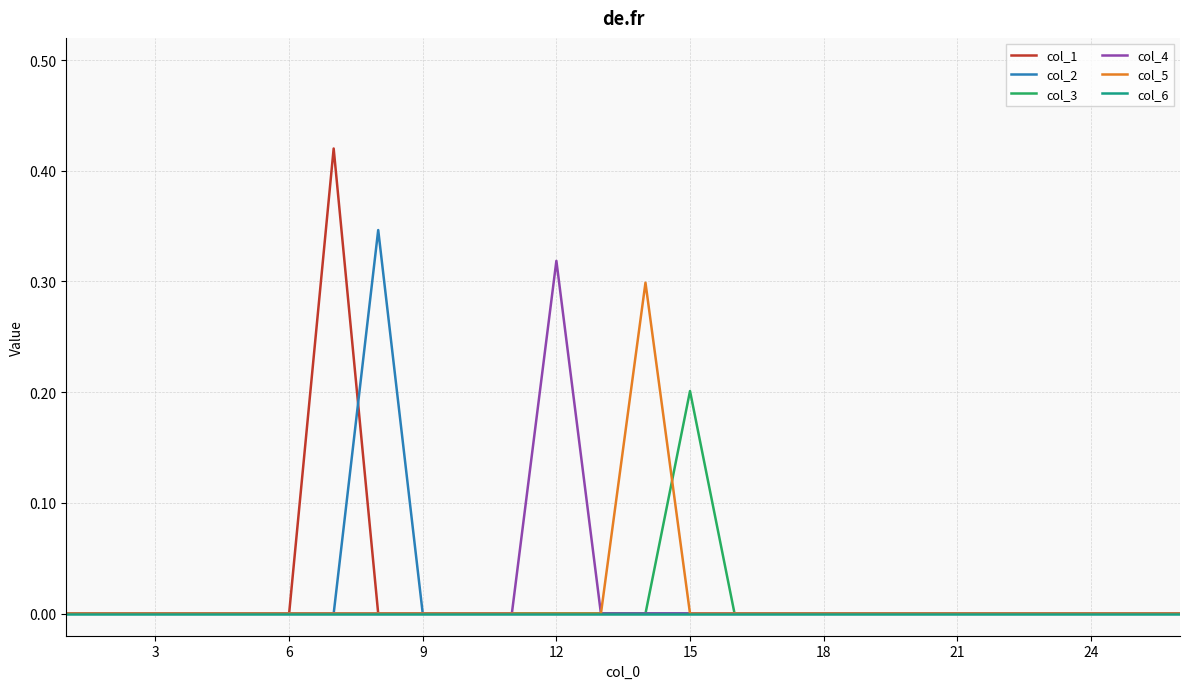

How many lines are shown in the chart?

6